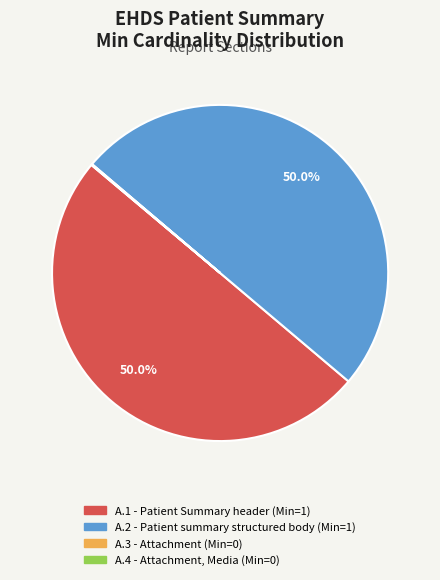

What percentage is NOT represented by A.2 - Patient summary structured body?

50.0%